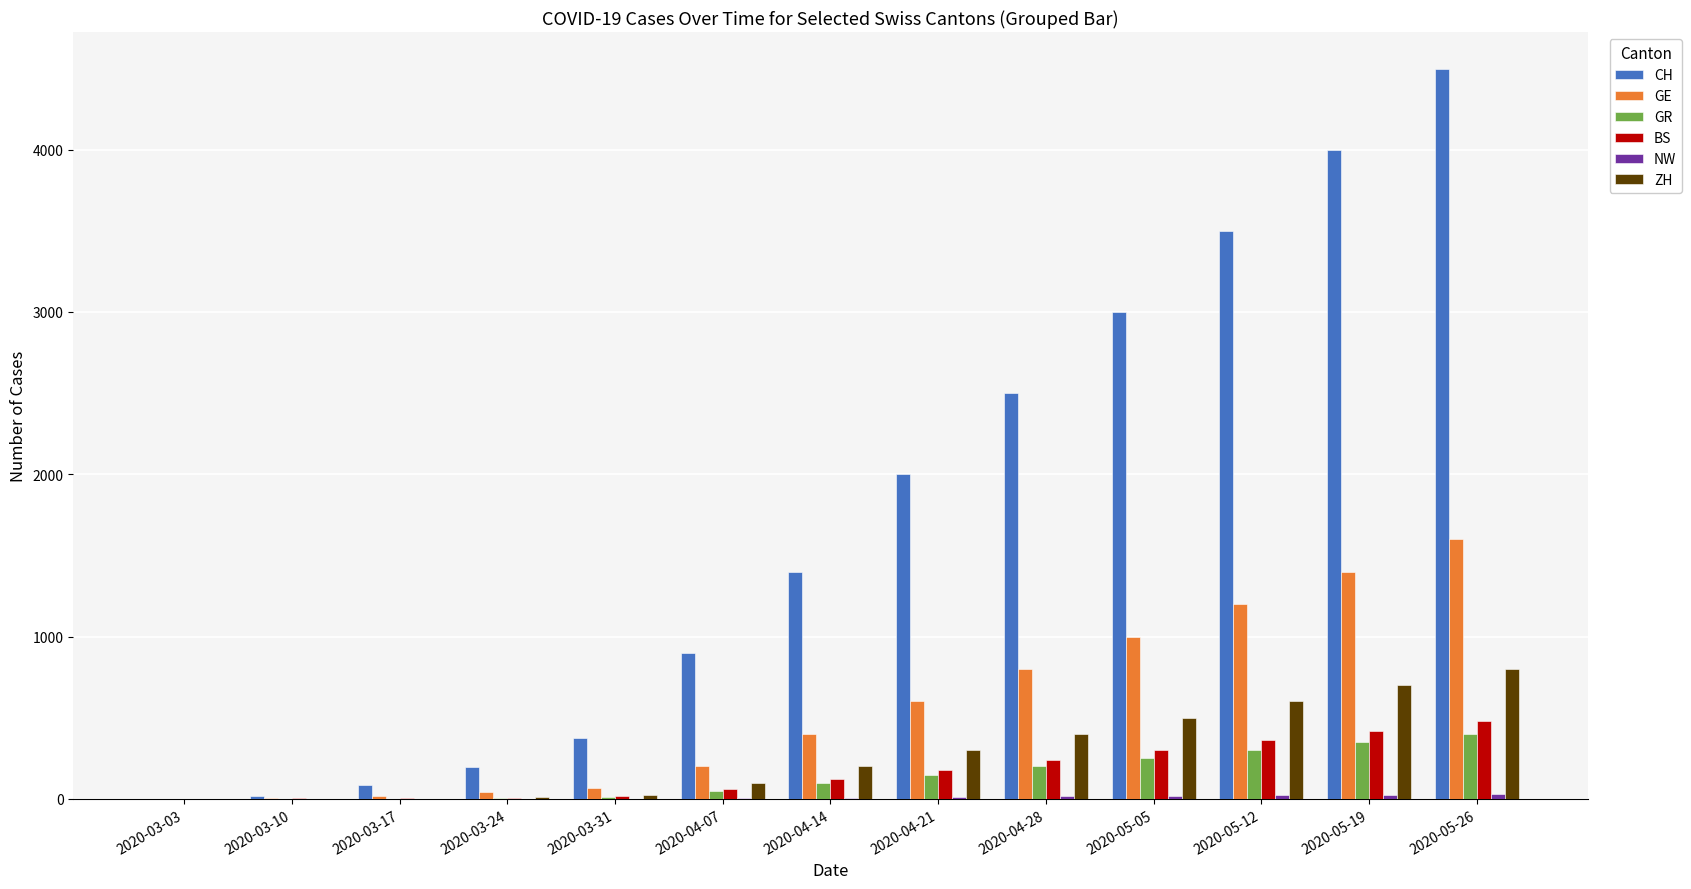

What is the sum of all ZH values?

3637